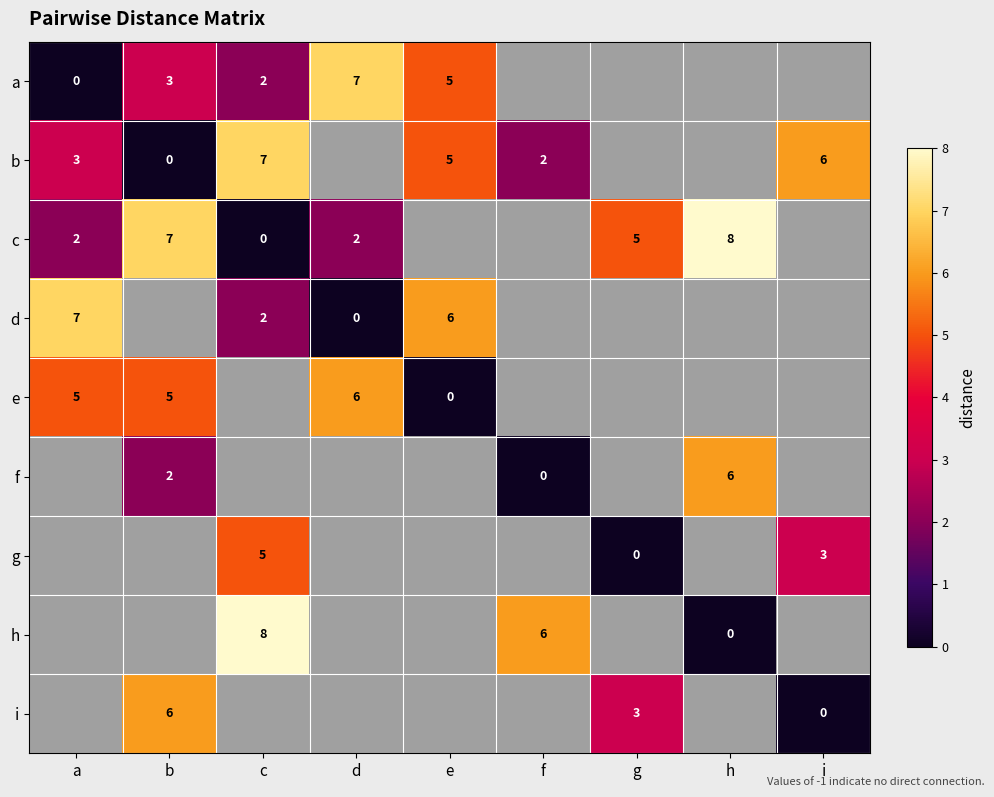

Which category has the highest value across all series?

h